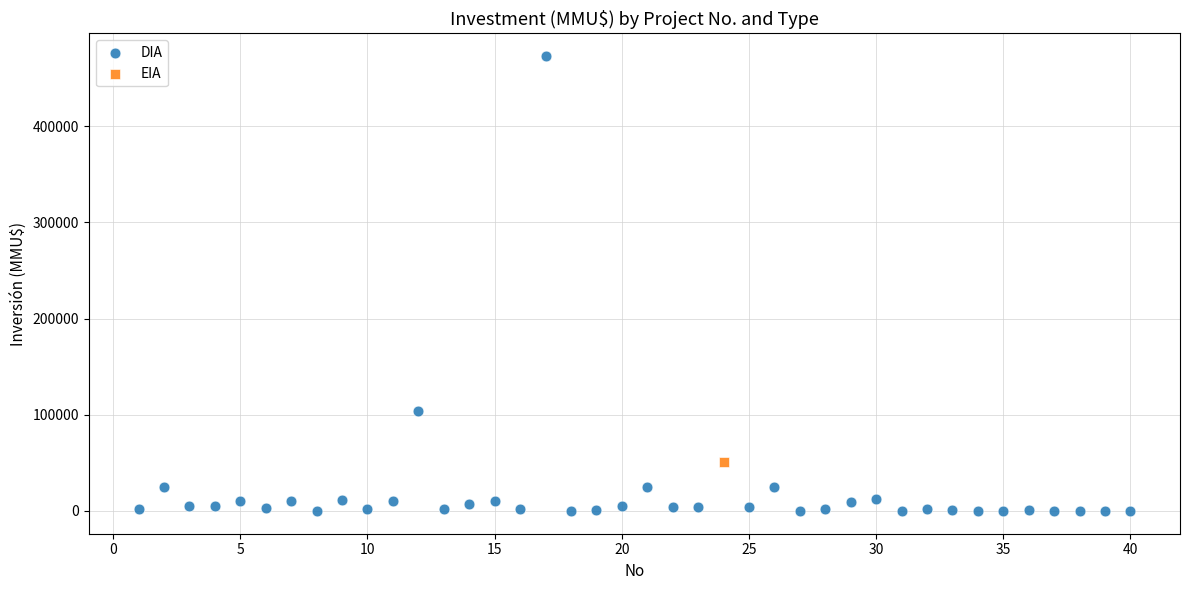

What are all the series names shown in the legend?

DIA, EIA